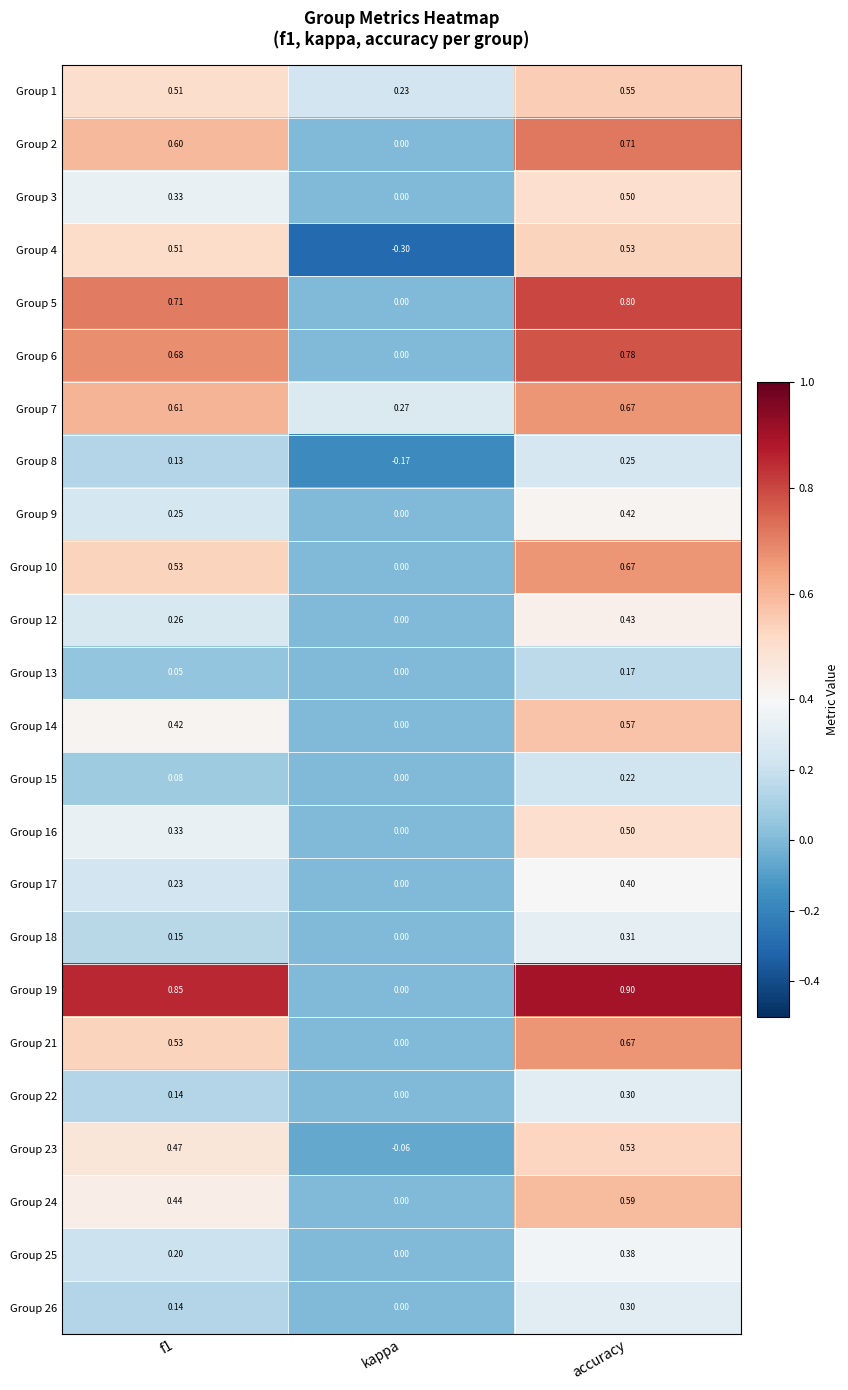

At which category is the sum across all series the highest?

accuracy